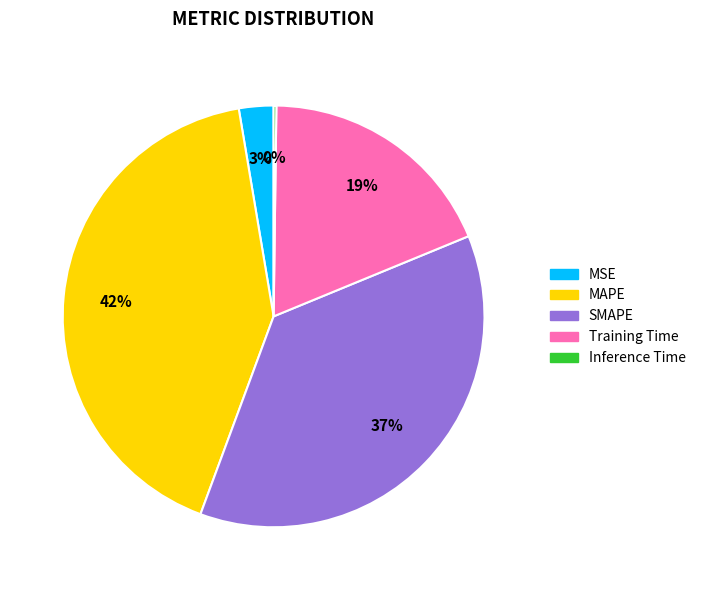

To the nearest percent, what portion does Training Time represent?

19%